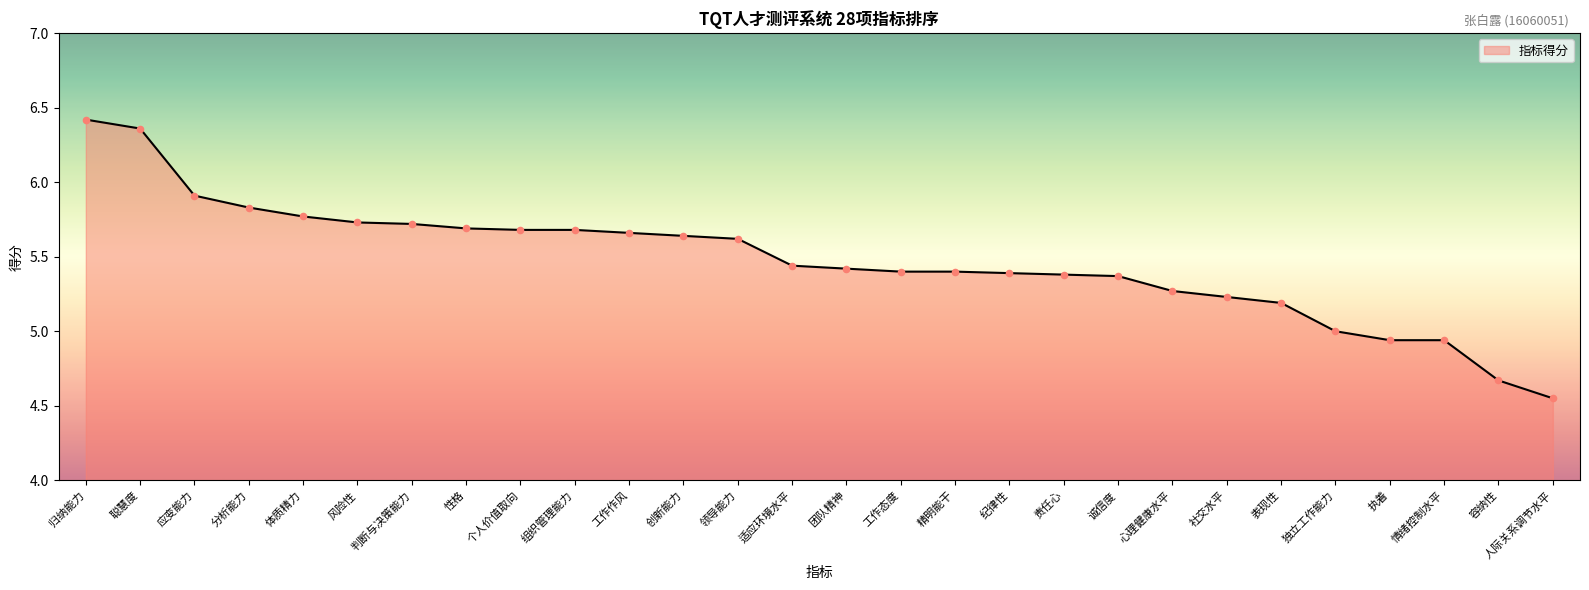

Which has a higher value, 判断与决策能力 or 领导能力?

判断与决策能力